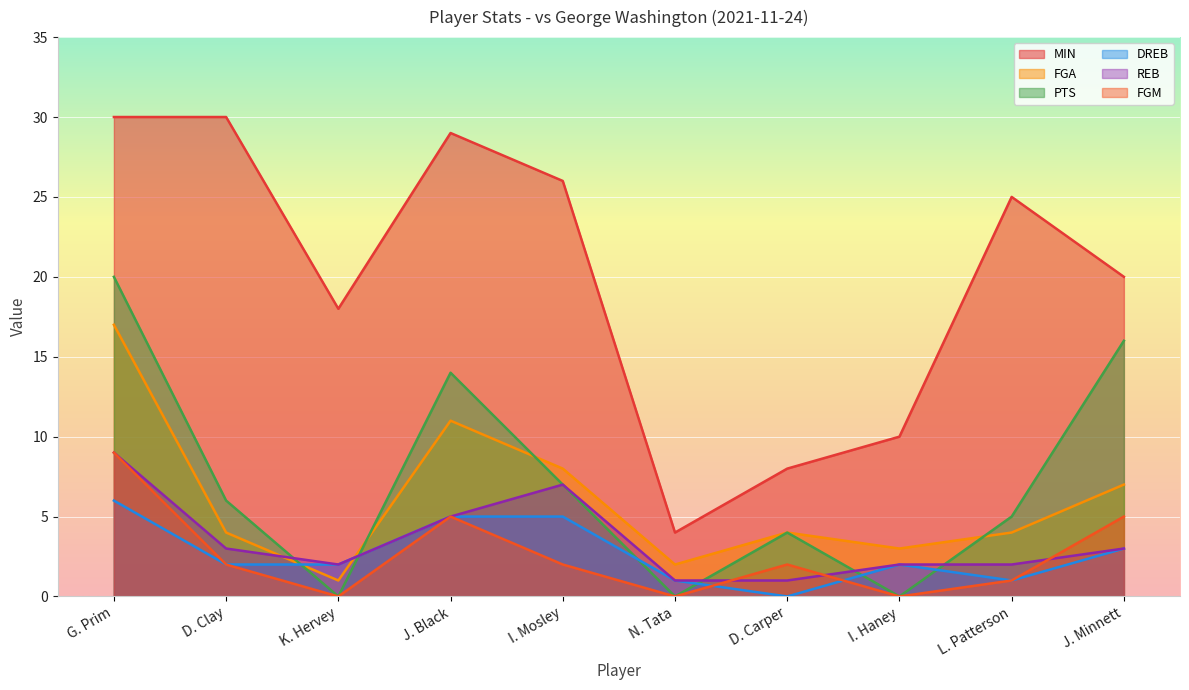

Which has a higher value, K. Hervey or J. Black?

J. Black